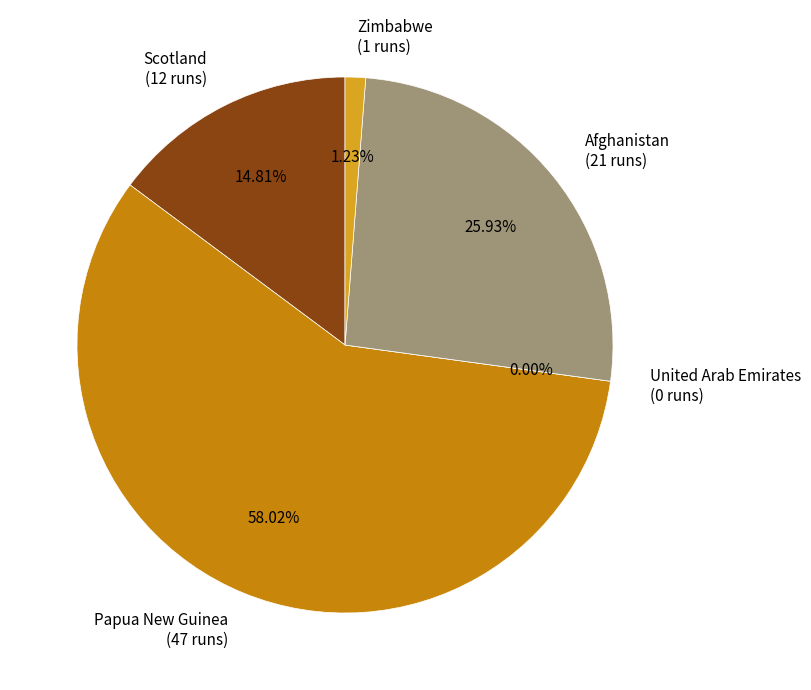

Count the number of slices in the pie.

5